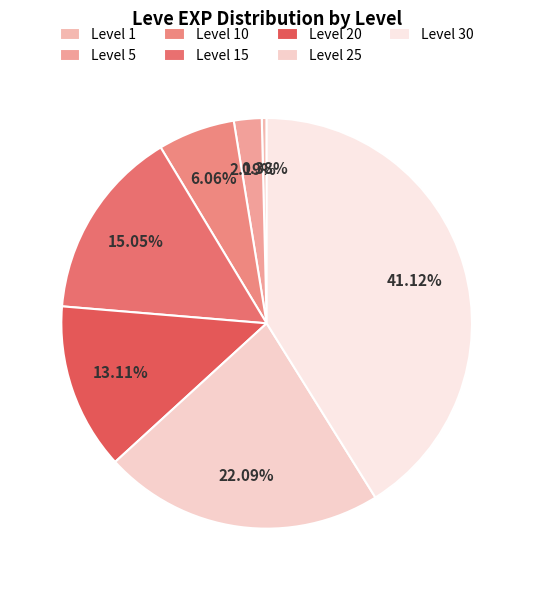

To the nearest percent, what is the difference between the Level 25 and Level 30 slice percentages?

19%